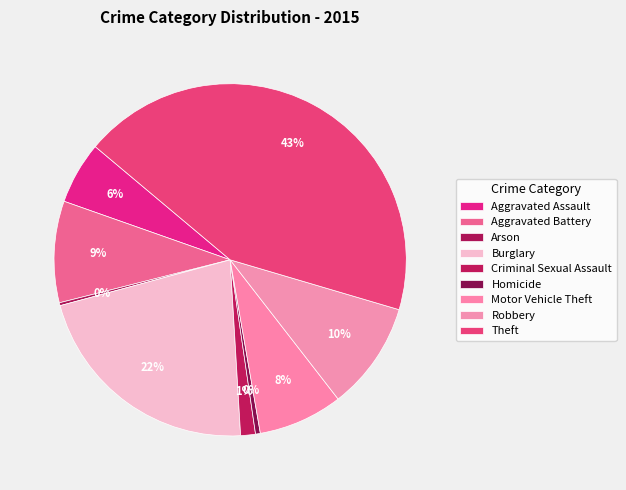

To the nearest percent, what portion does Aggravated Assault represent?

6%